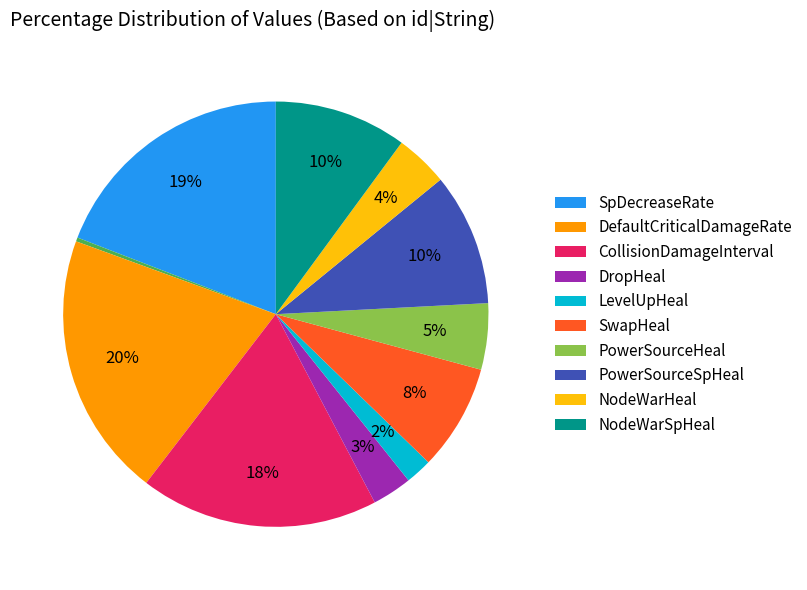

To the nearest percent, what is the difference between the largest and smallest slice percentages?

20%